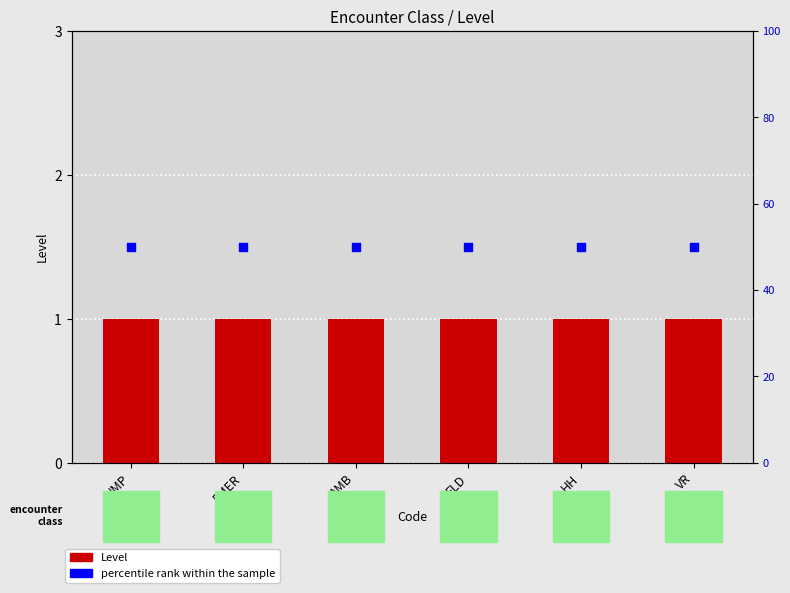

What are all the series names shown in the legend?

Level, percentile rank within the sample